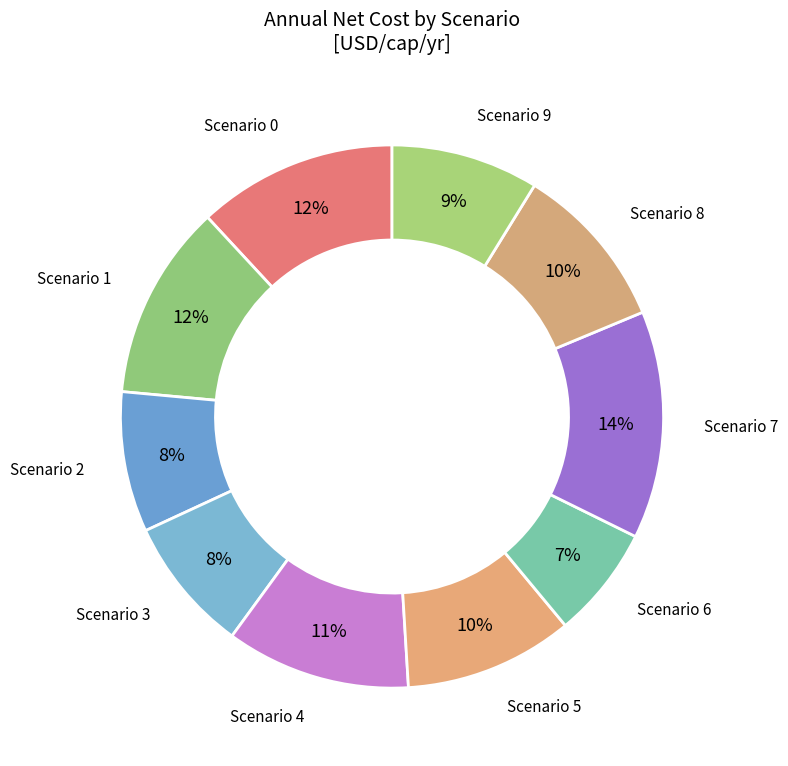

What is the ratio of the value at Scenario 5 to the value at Scenario 2?

1.2